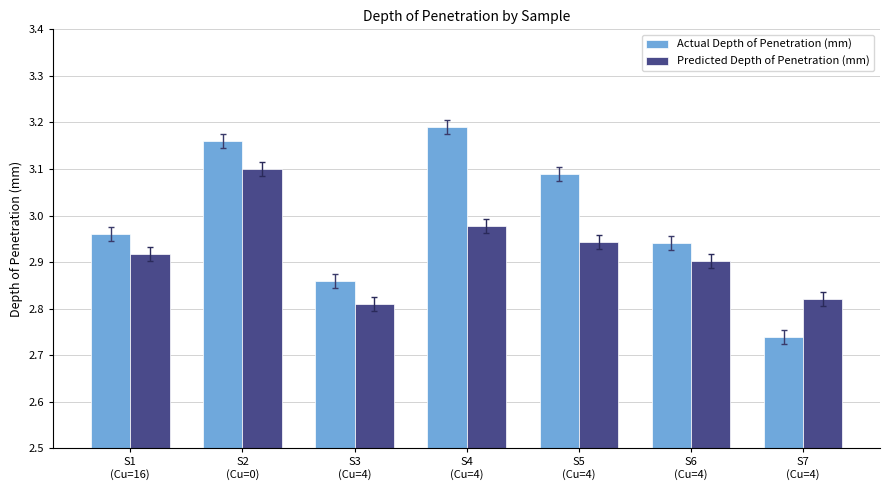

Which series has the largest range (max minus min)?

Actual Depth of Penetration (mm)